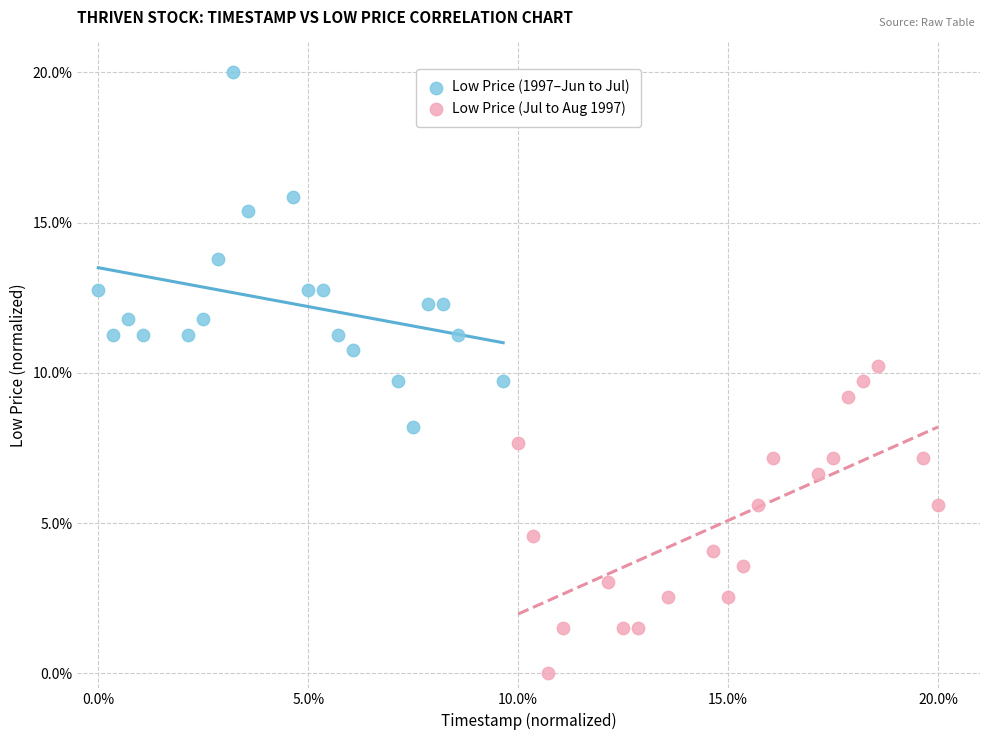

Which series contains the lowest Y value?

Low Price (Jul to Aug 1997)